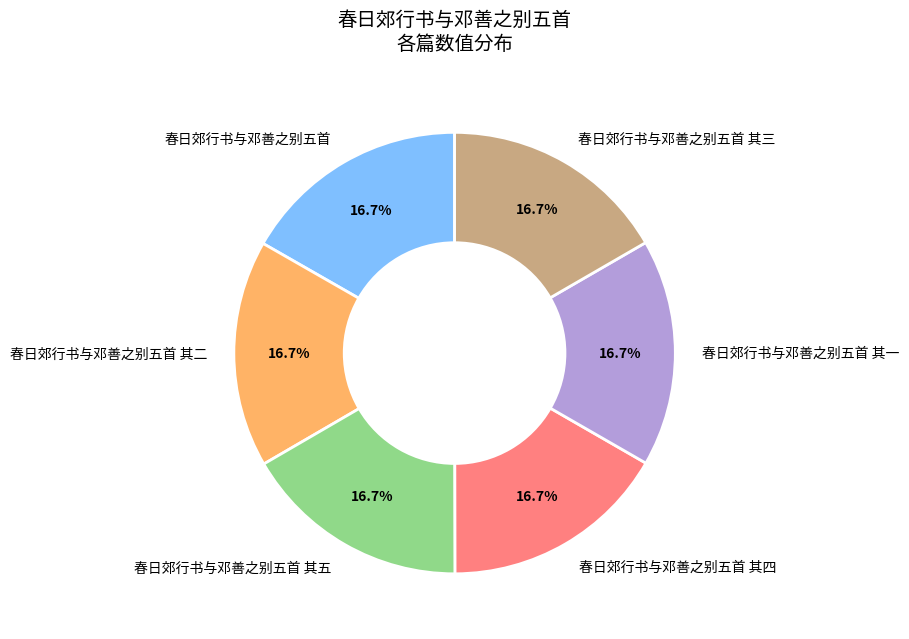

How much of the chart is everything except 春日郊行书与邓善之别五首 其二?

83.3%